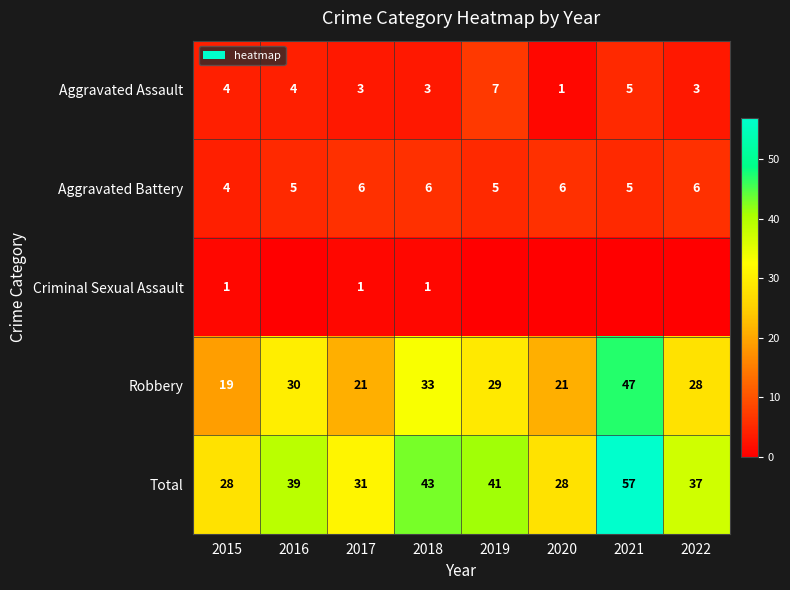

What is the approximate value of Total at 2017, to the nearest 5?

30